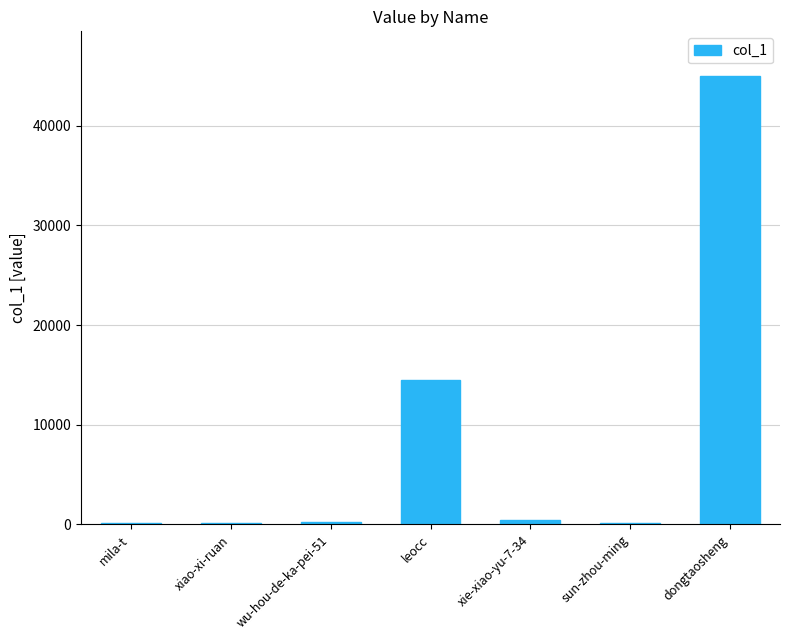

How many data points does each series have?

7